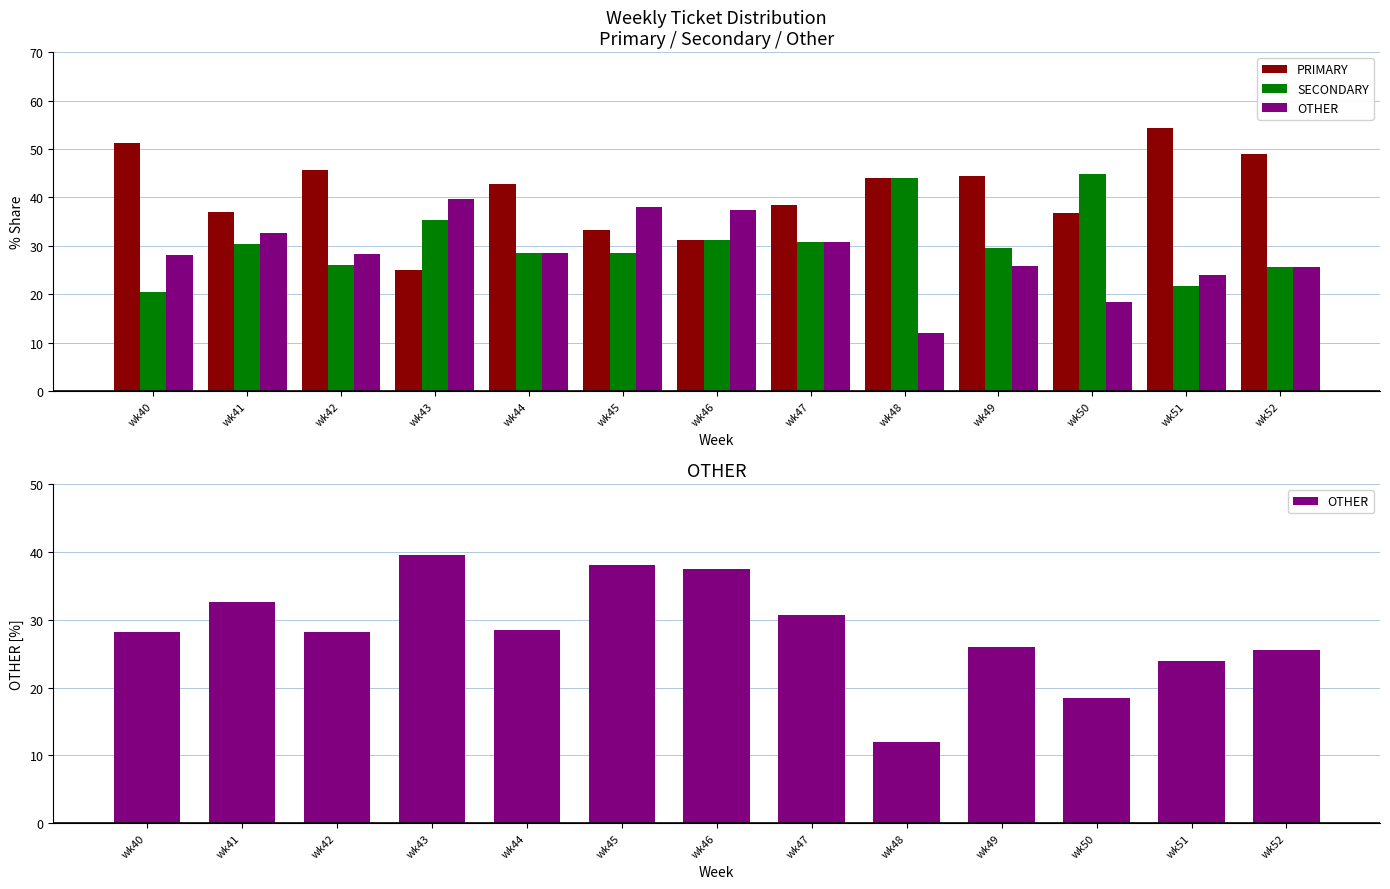

Reading left to right, transcribe all the data shown in this chart.

PRIMARY: 51.3	37.0	45.7	25.0	42.9	33.3	31.2	38.5	44.0	44.4	36.8	54.3	48.9
SECONDARY: 20.5	30.4	26.1	35.4	28.6	28.6	31.2	30.8	44.0	29.6	44.7	21.7	25.5
OTHER: 28.2	32.6	28.3	39.6	28.6	38.1	37.5	30.8	12.0	25.9	18.4	23.9	25.5